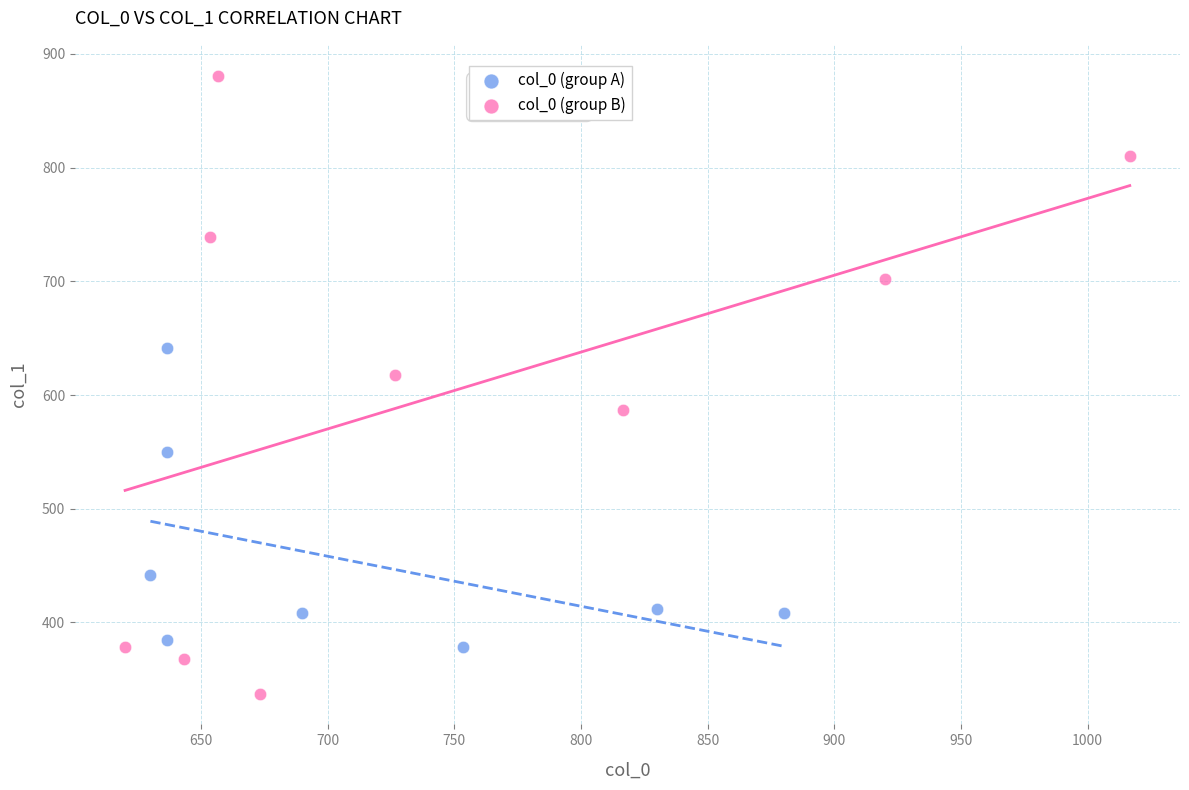

Which series reaches the maximum Y coordinate?

col_0 (group B)